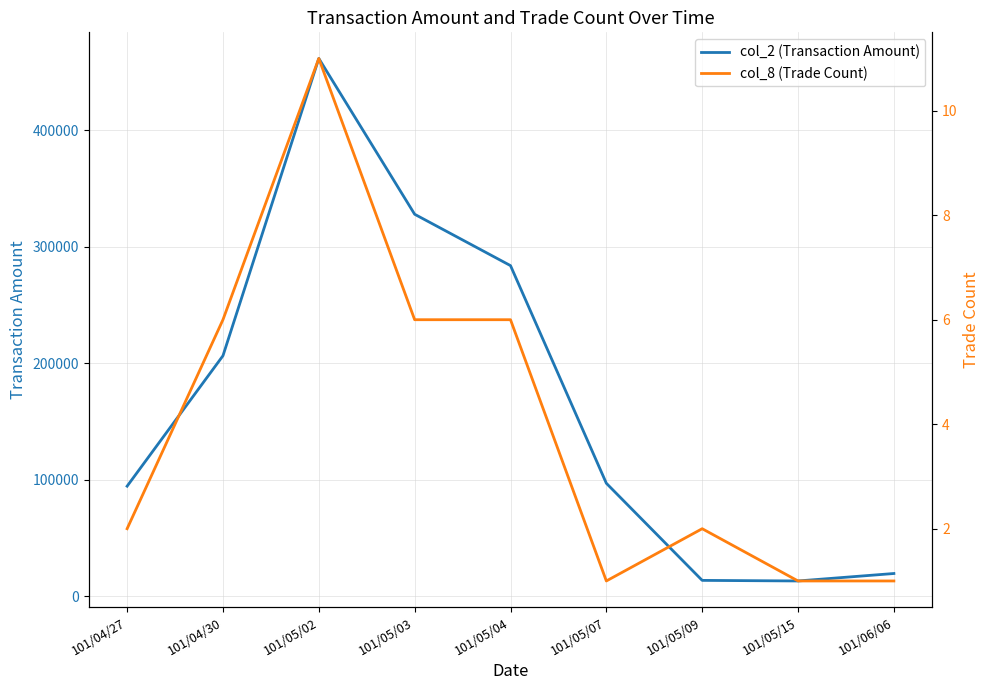

What is the total value across all series at 101/05/02?

461571